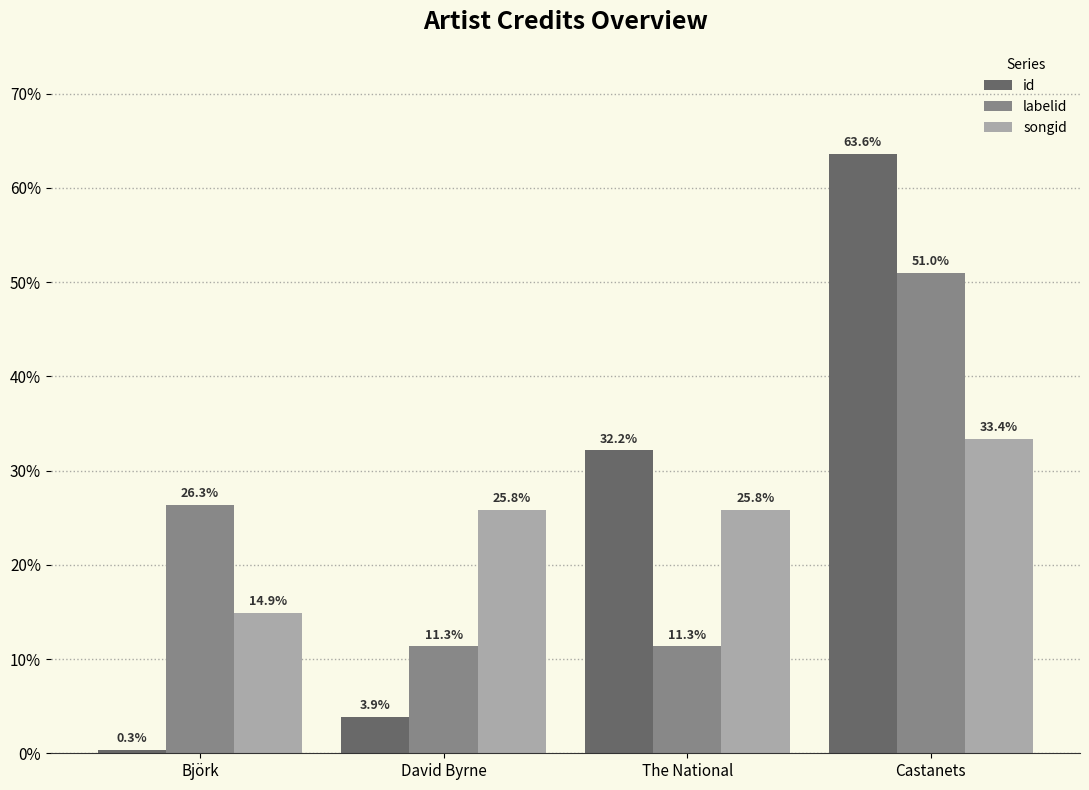

Count the number of data series in this chart.

3